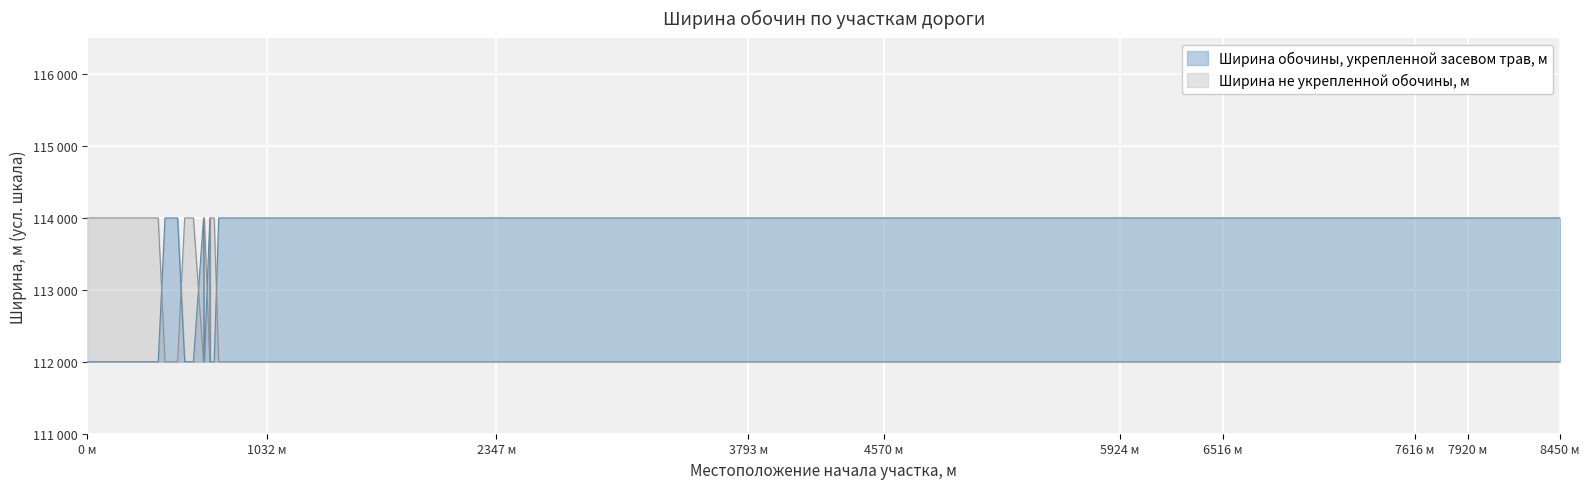

Reading right to left, transcribe all the data shown in this chart.

Ширина обочины, укрепленной засевом трав, м: 114000	114000	114000	114000	114000	114000	114000	114000	114000	114000	114000	114000	114000	114000	114000	114000	114000	114000	114000	114000	114000	114000	112000	112000	114000	112000	114000	112000	112000	114000	114000	112000	112000	112000	112000	112000	112000	112000	112000	112000
Ширина не укрепленной обочины, м: 112000	112000	112000	112000	112000	112000	112000	112000	112000	112000	112000	112000	112000	112000	112000	112000	112000	112000	112000	112000	112000	112000	114000	114000	112000	114000	112000	114000	114000	112000	112000	114000	114000	114000	114000	114000	114000	114000	114000	114000